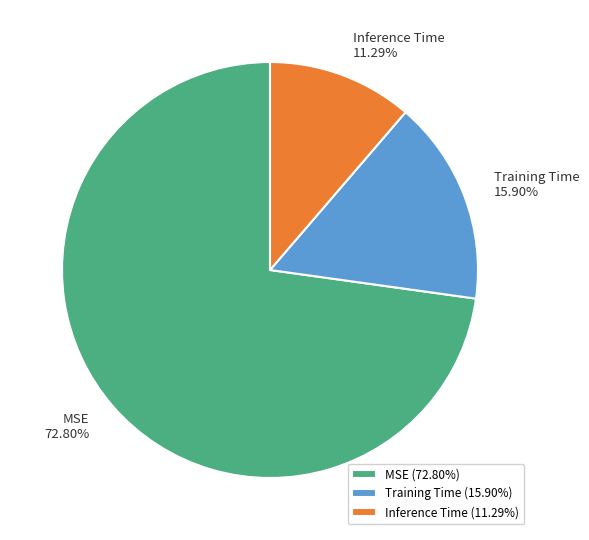

The Inference Time slice represents 1% of the pie. True or false?

False